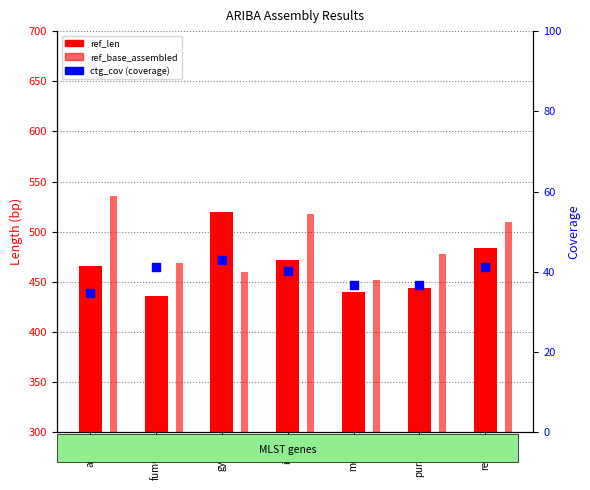

Which series has the widest spread of Y values?

ref_len